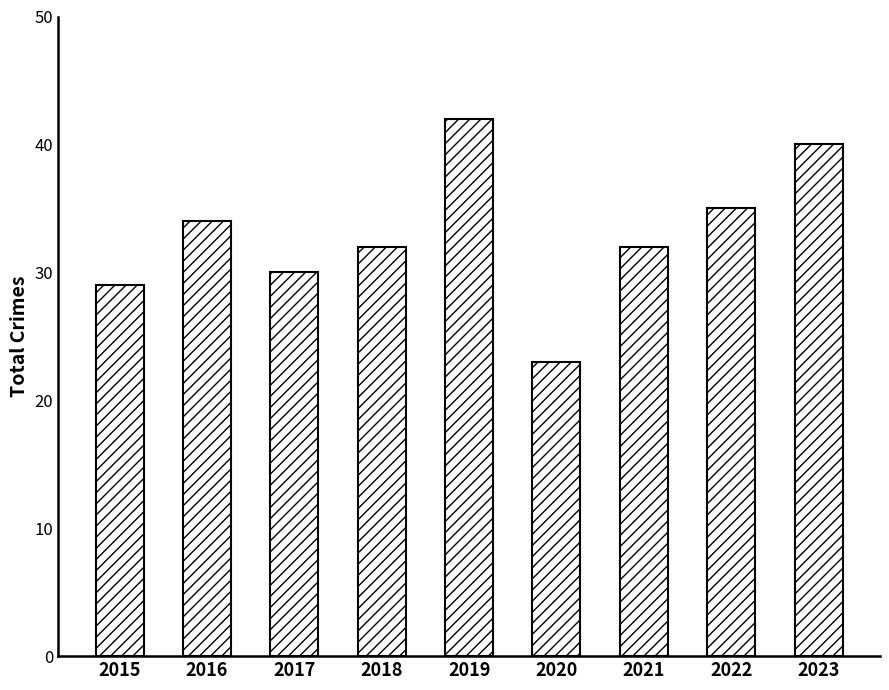

Which category has the highest value across all series?

2019